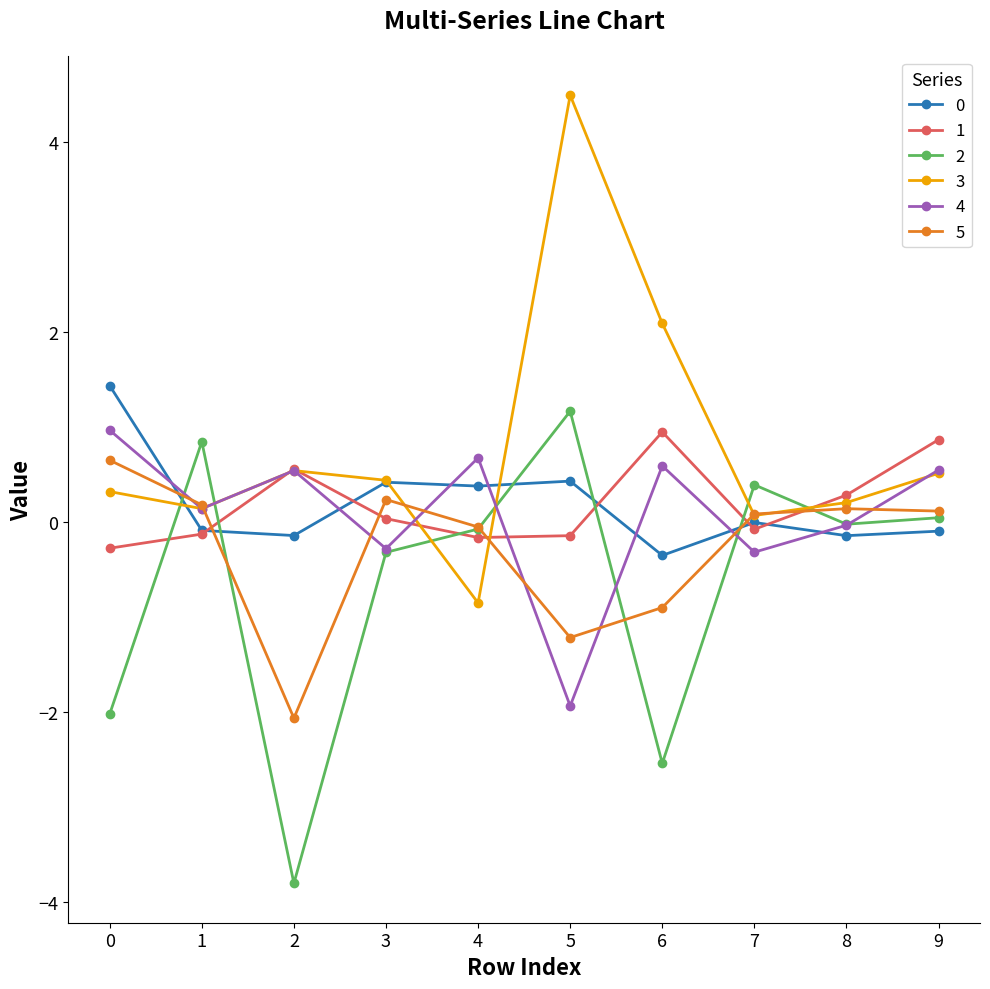

How many categories are shown in the chart?

10